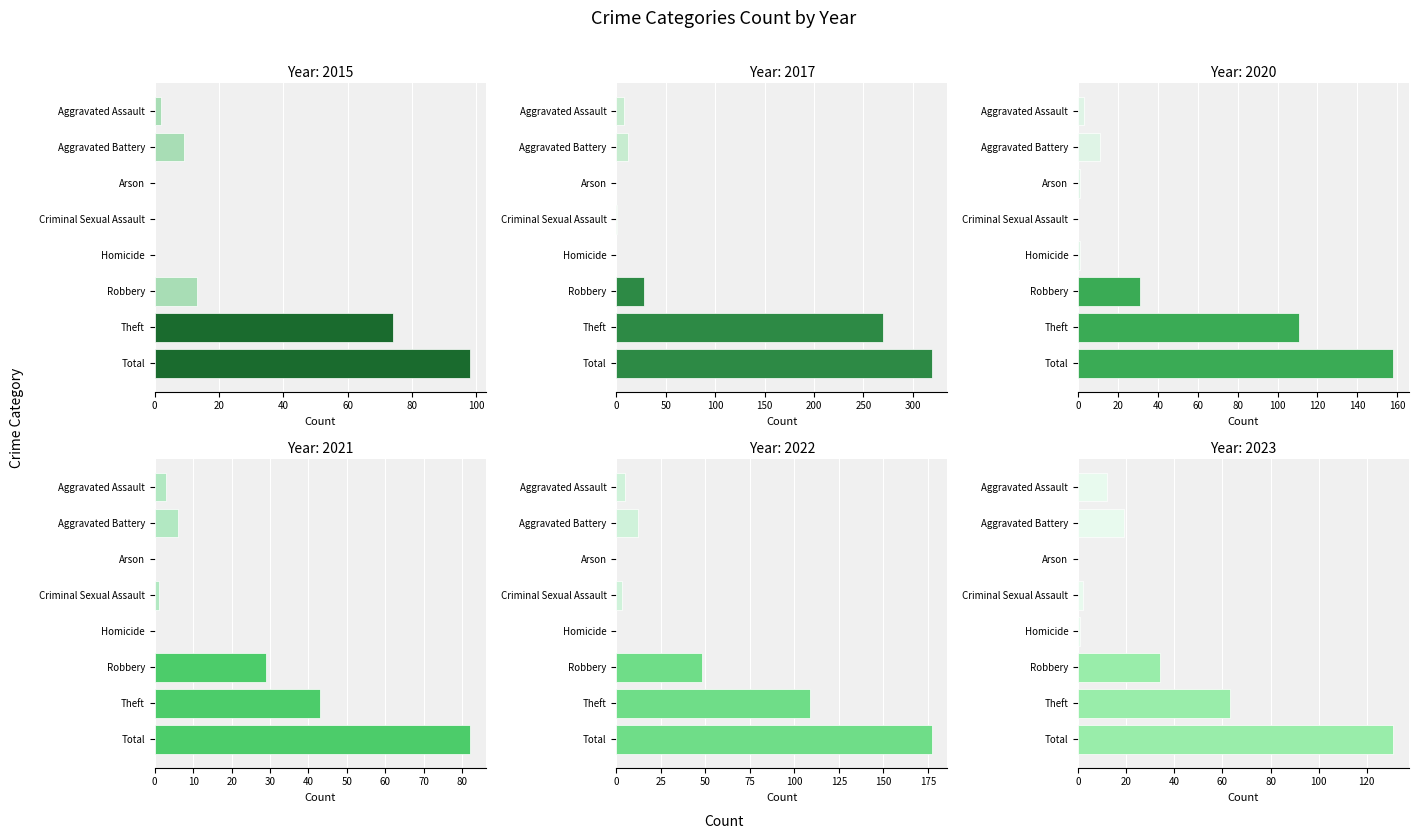

Is it true that 2017 equals 1 at Criminal Sexual Assault?

True